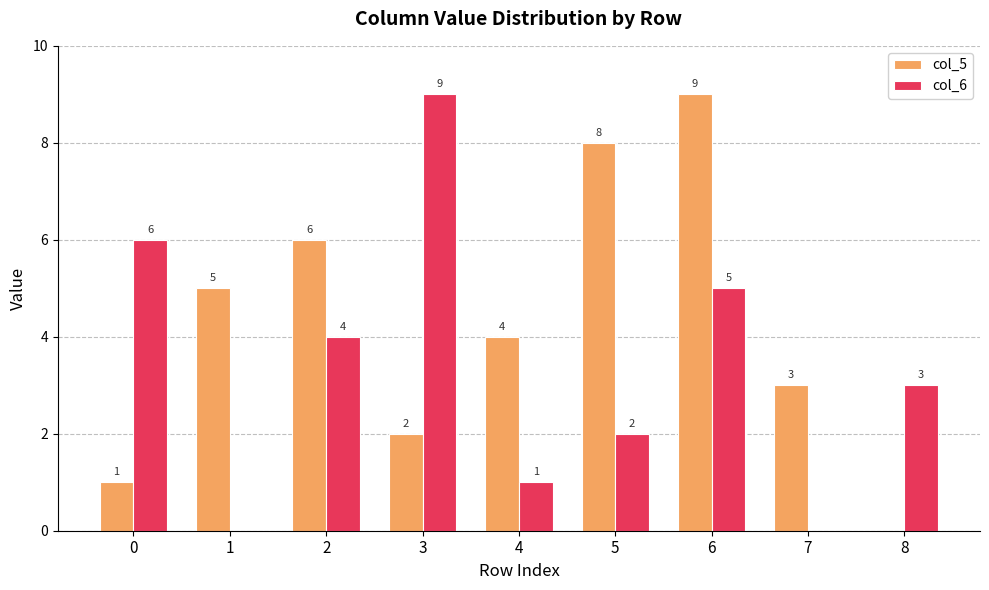

Which series changed the most between 1 and 2?

col_6